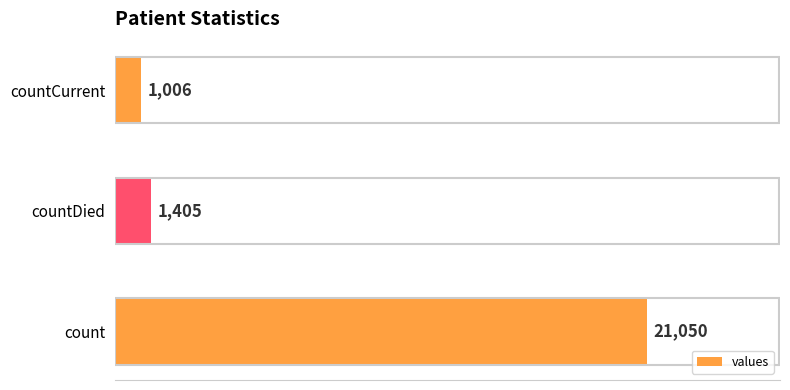

What is the difference between the maximum and minimum values?

20044